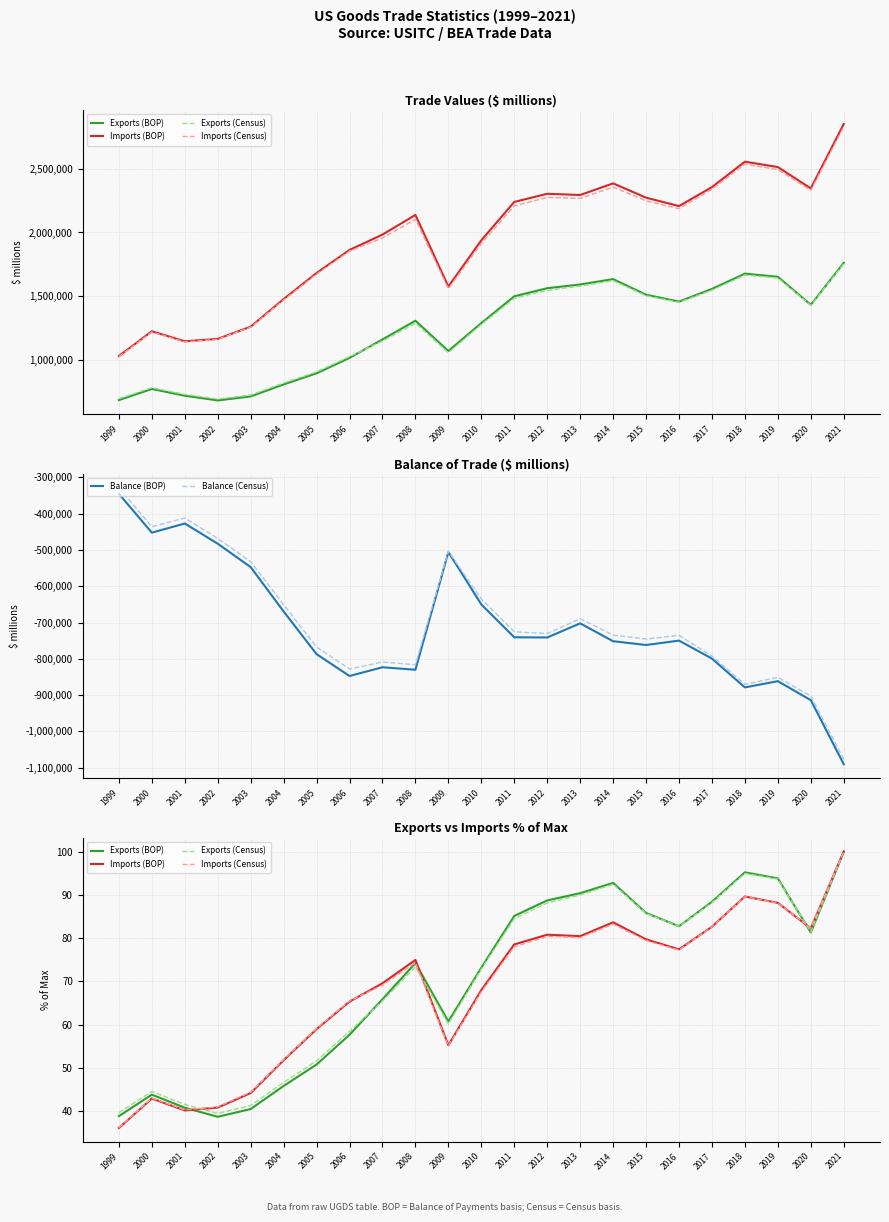

What is the total value across all series at 2018?

-1748737.6